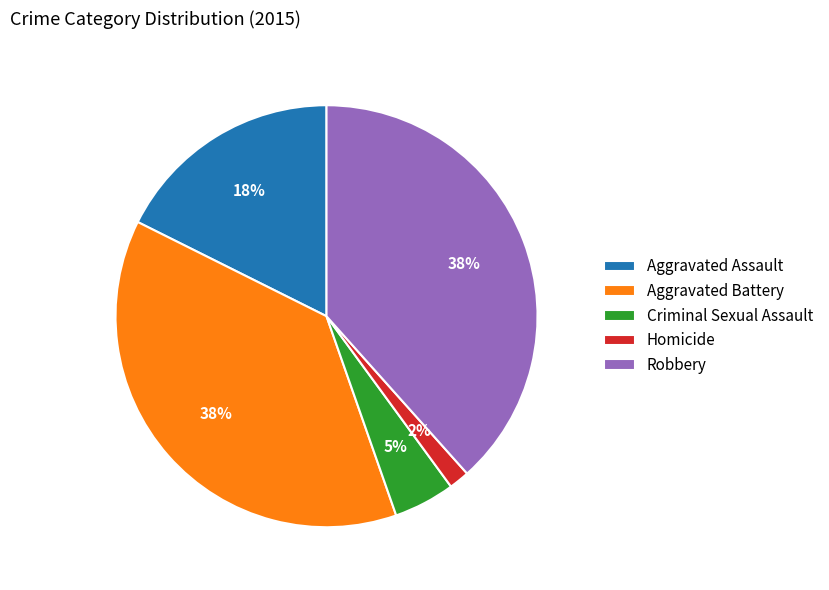

Does Robbery represent more than half of the total?

No